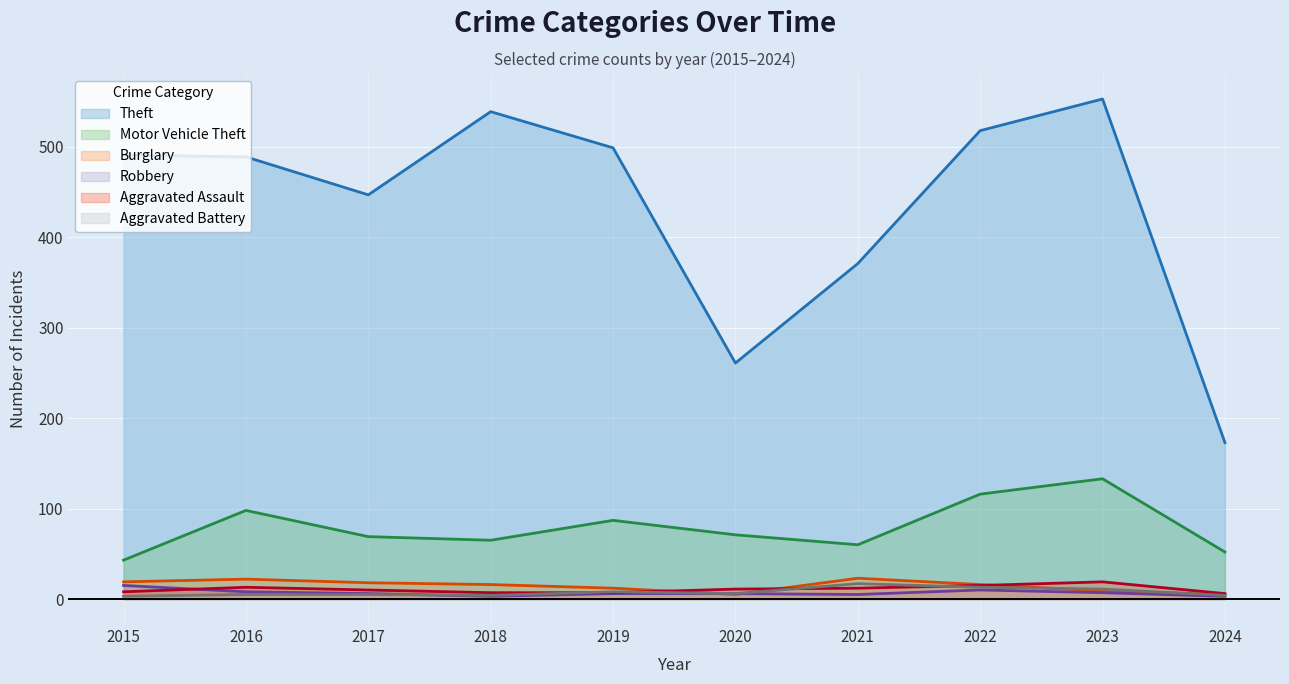

Between 2017 and 2022, which series saw the biggest shift?

Theft